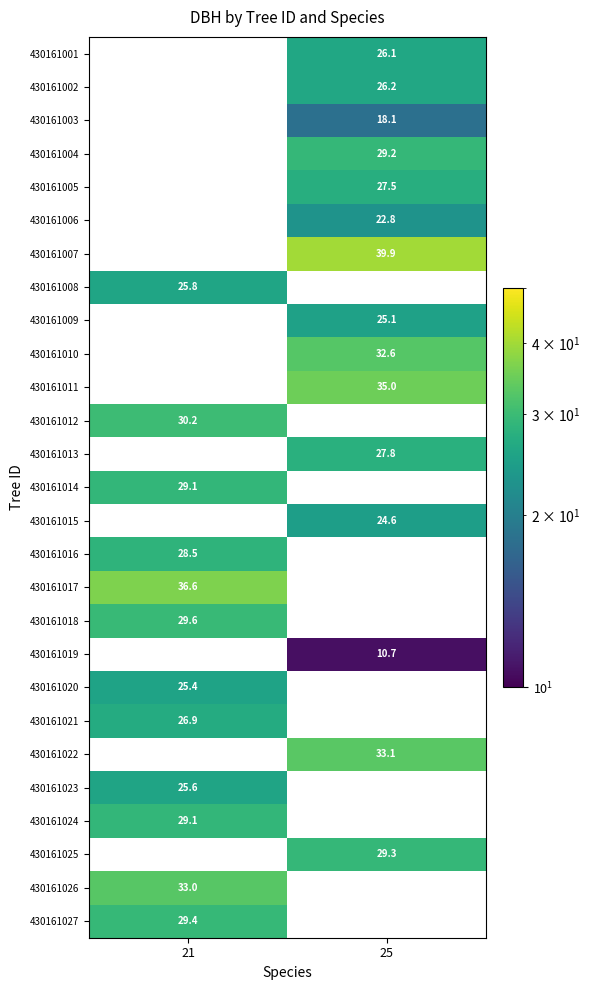

Where is 430161017 nearest to the value 36?

21